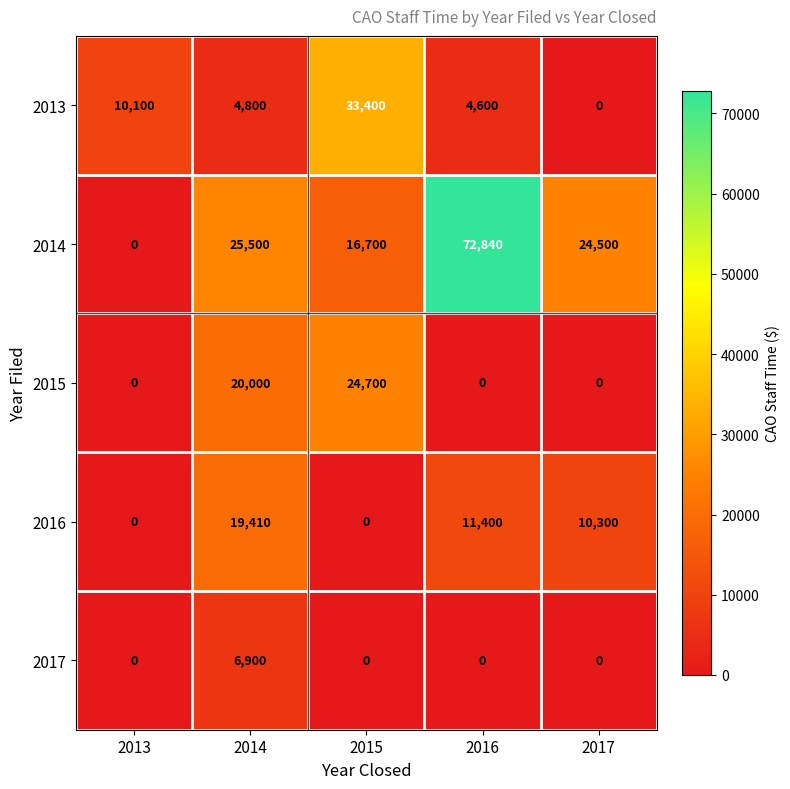

Reading left to right, transcribe all the data shown in this chart.

2013: 2013=10100	2014=4800	2015=33400	2016=4600	2017=0
2014: 2013=0	2014=25500	2015=16700	2016=72840	2017=24500
2015: 2013=0	2014=20000	2015=24700	2016=0	2017=0
2016: 2013=0	2014=19410	2015=0	2016=11400	2017=10300
2017: 2013=0	2014=6900	2015=0	2016=0	2017=0